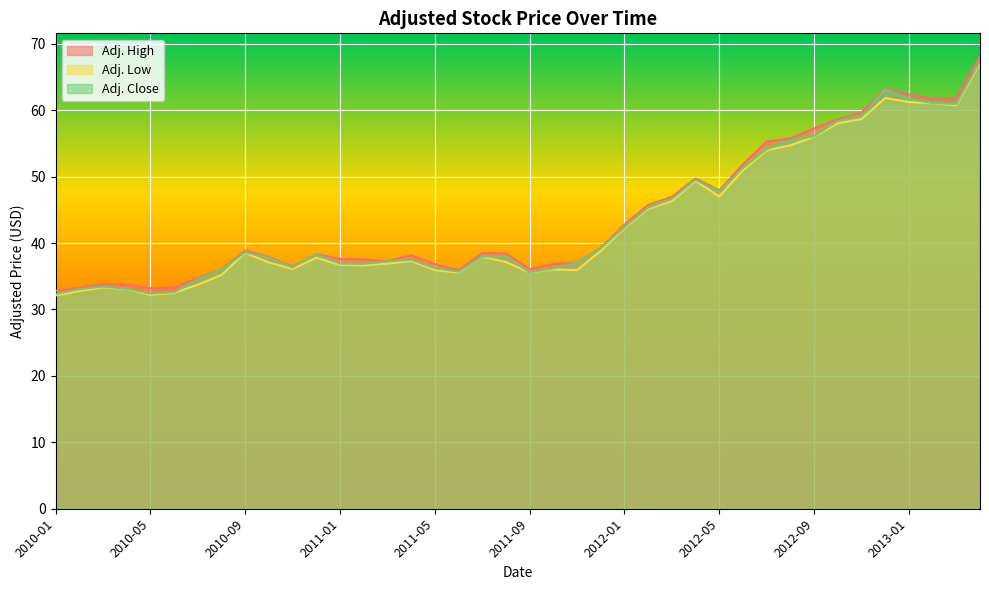

Where is the first local maximum for Adj. High?

2010-03